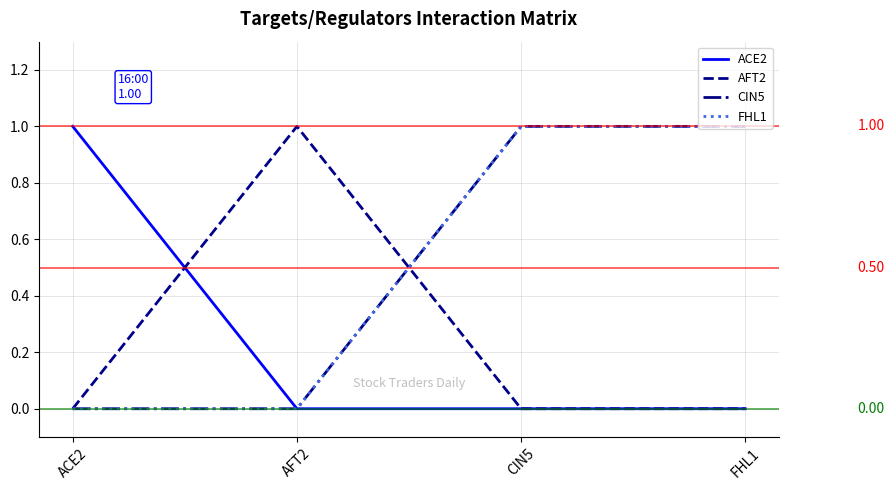

Rank the series at CIN5 from lowest to highest value.

ACE2, AFT2, CIN5, FHL1